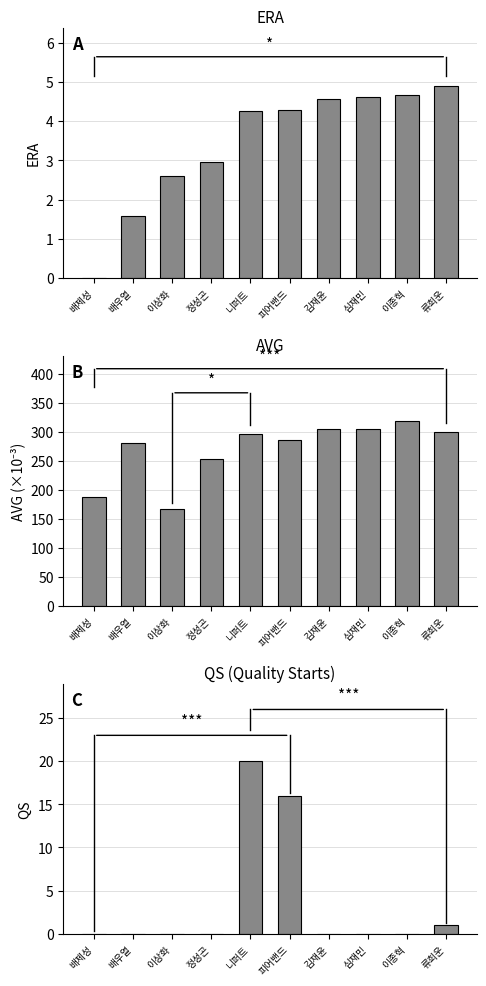

What is the value of the AVG bar at the 8th from the left?

305.0